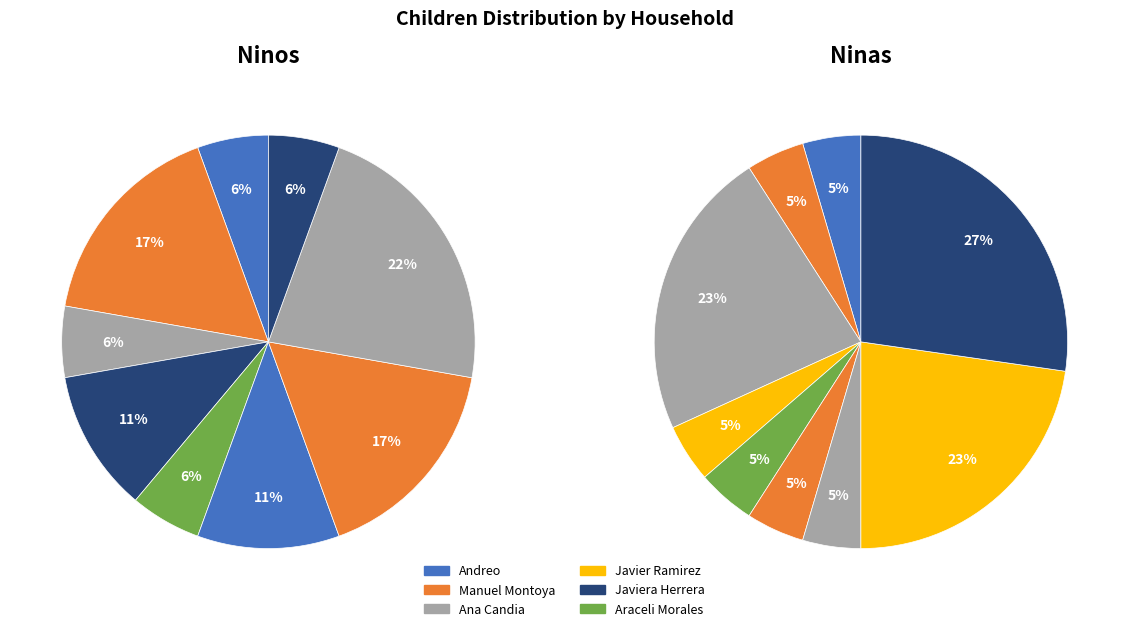

Between Ana Candia and Manuel Montoya, which is larger?

Manuel Montoya